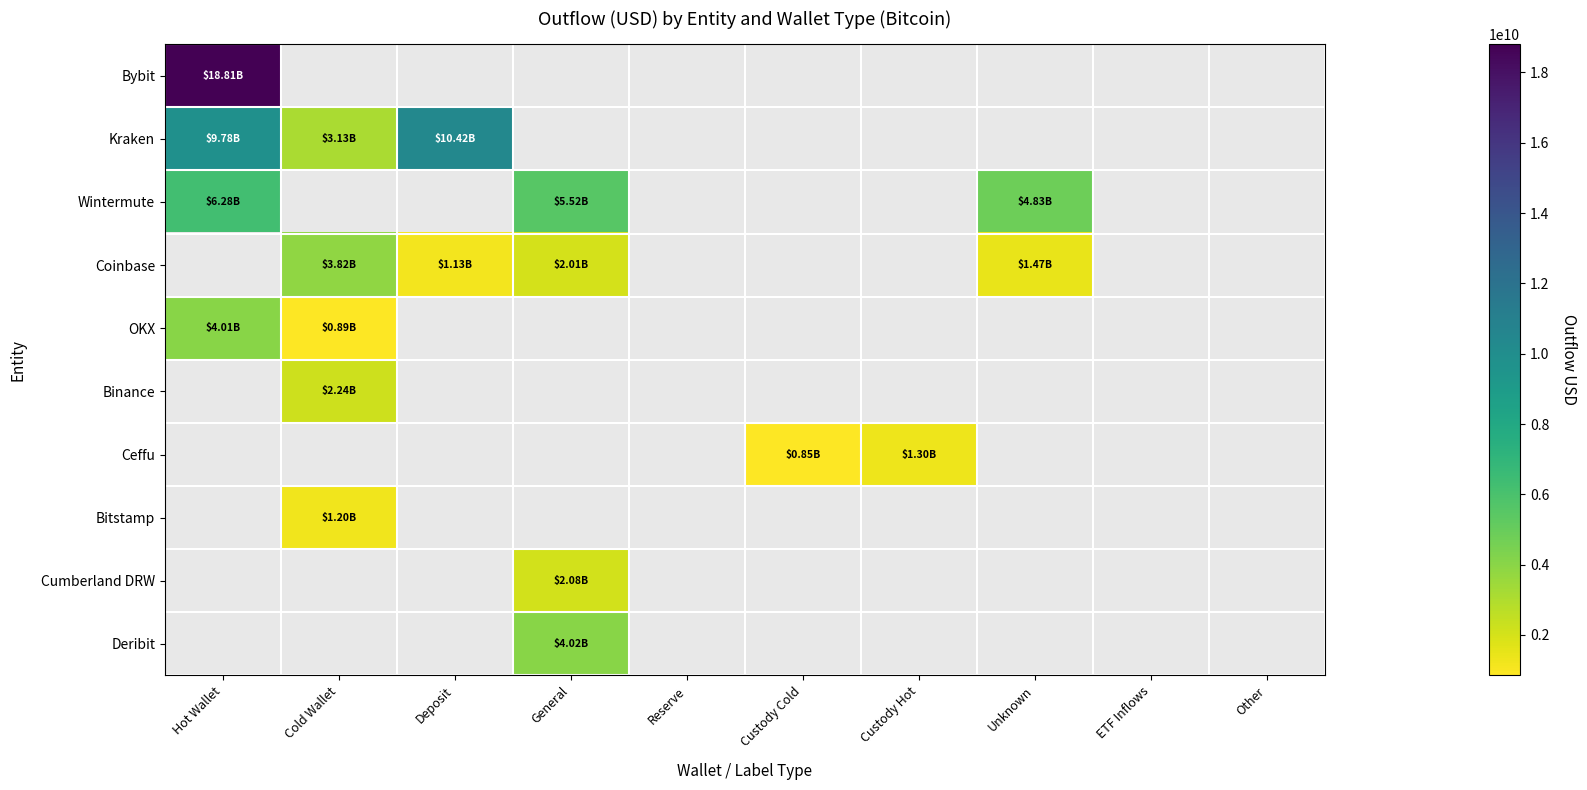

At how many categories does at least one series exceed 9967614071?

2